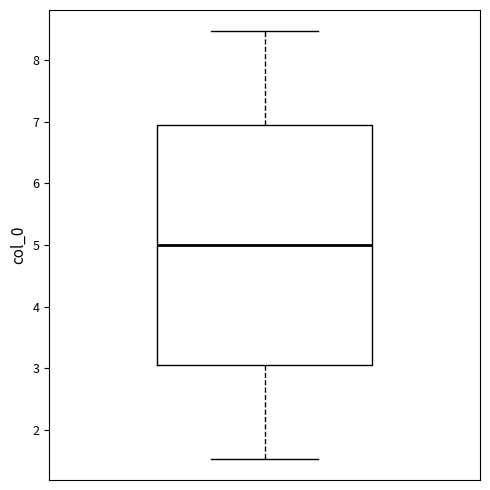

Where is the upper edge of the box on the y-axis? The values are not printed on the chart, so give them approximately, as read against the axis.

7.0